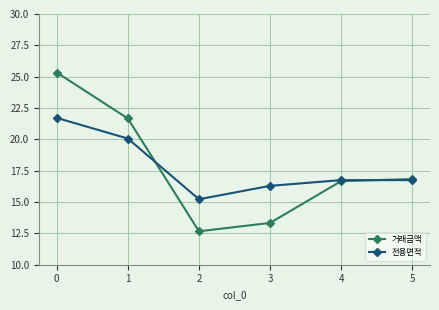

Which series has the widest spread of values?

거래금액